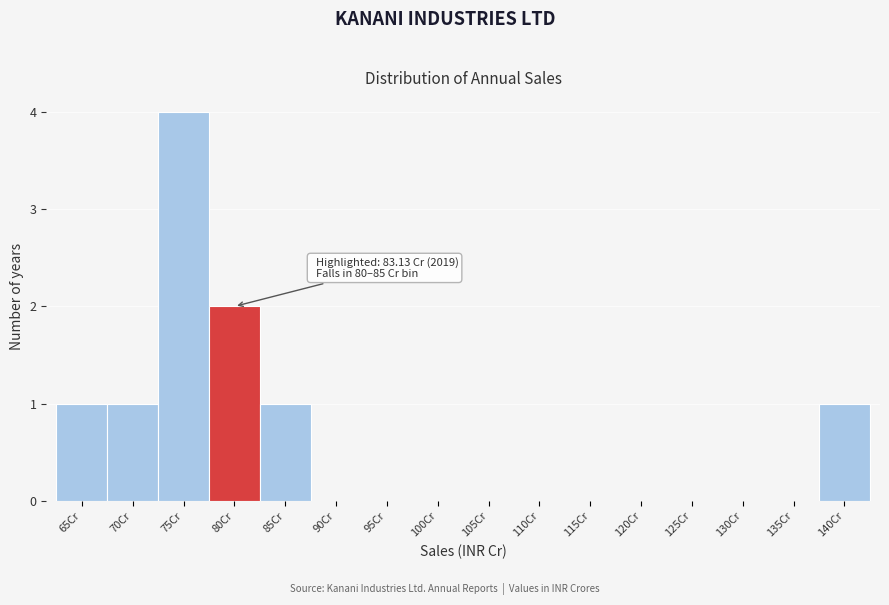

Reading right to left, list all the values displayed in this chart.

140Cr=1	135Cr=0	130Cr=0	125Cr=0	120Cr=0	115Cr=0	110Cr=0	105Cr=0	100Cr=0	95Cr=0	90Cr=0	85Cr=1	80Cr=2	75Cr=4	70Cr=1	65Cr=1